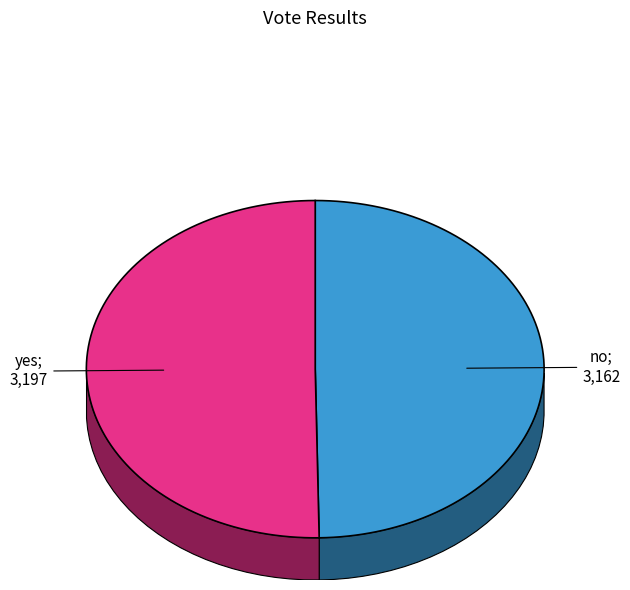

How many slices are in this pie chart?

2